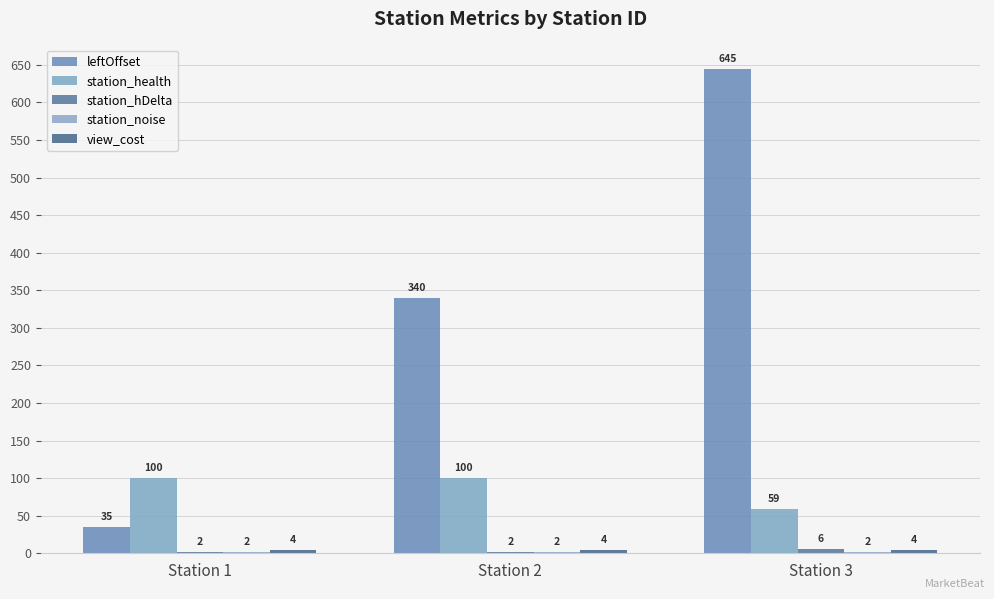

The value of station_health at Station 2 is 48. True or false?

False